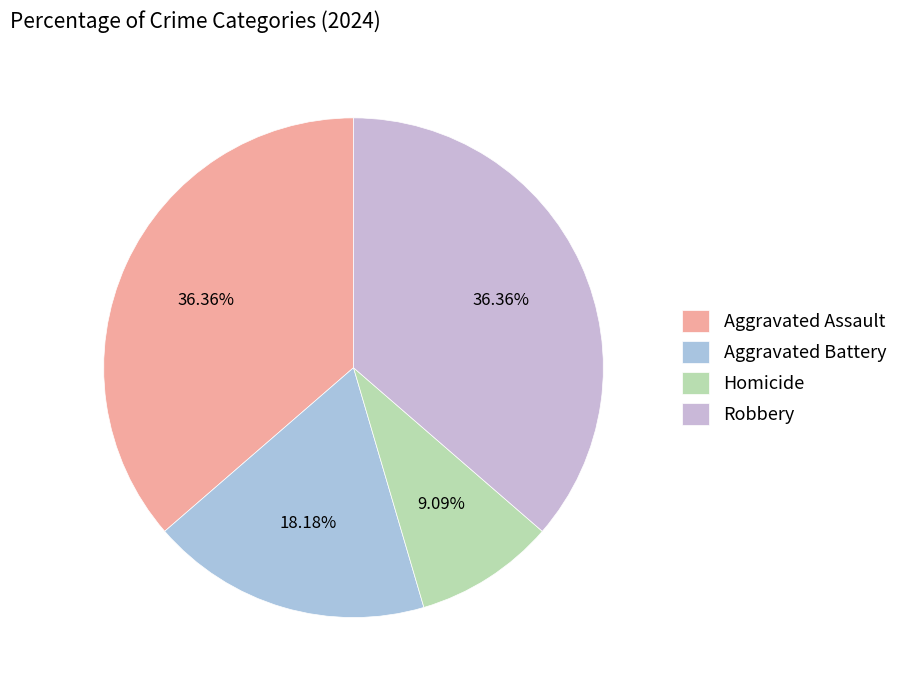

How many slices are in this pie chart?

4